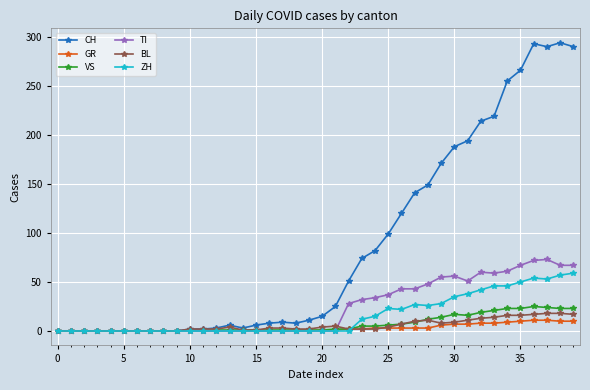

What is the difference between the maximum and minimum values in the BL series?

18